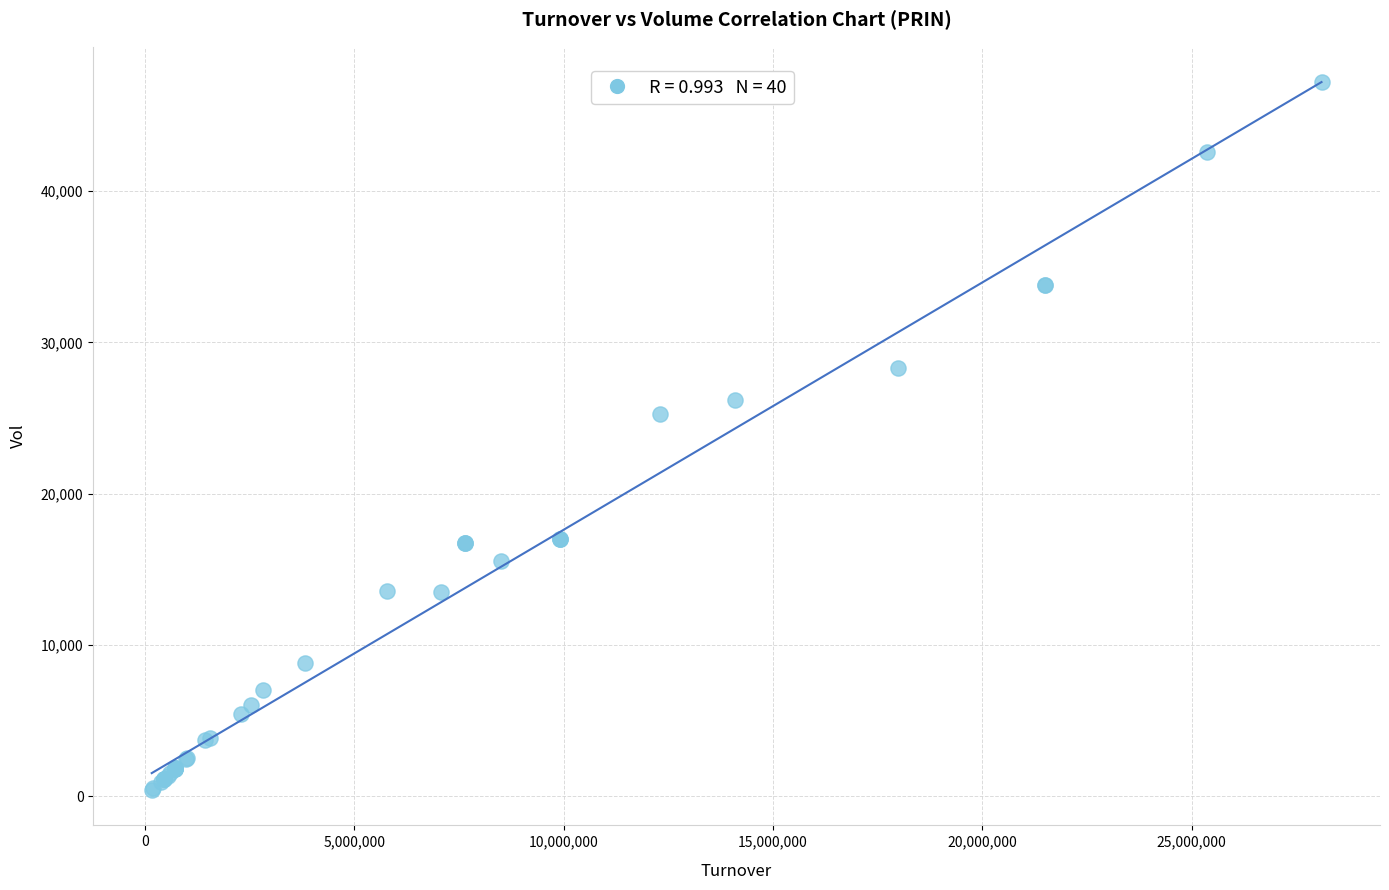

What Y value in the scatter plot is closest to 23800?

25290